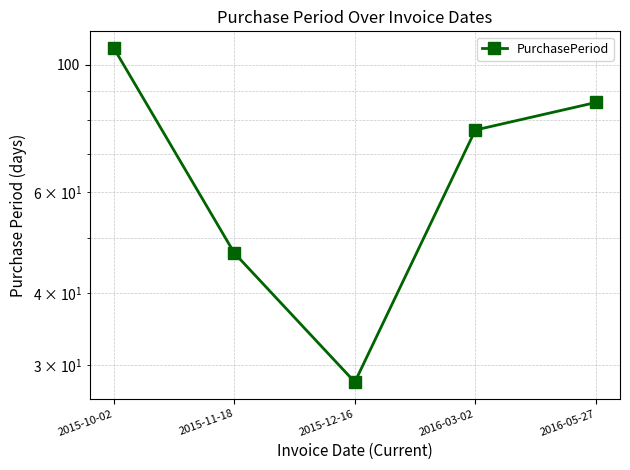

Does the chart have visible grid lines?

Yes